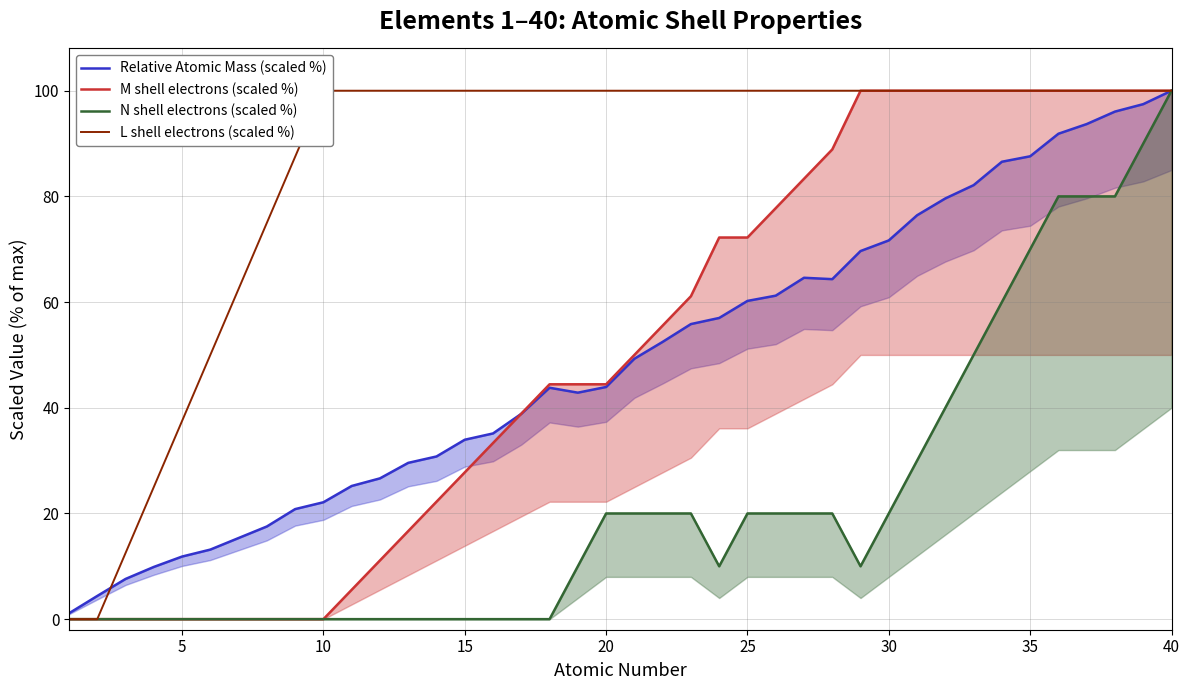

How many categories are shown in the chart?

40